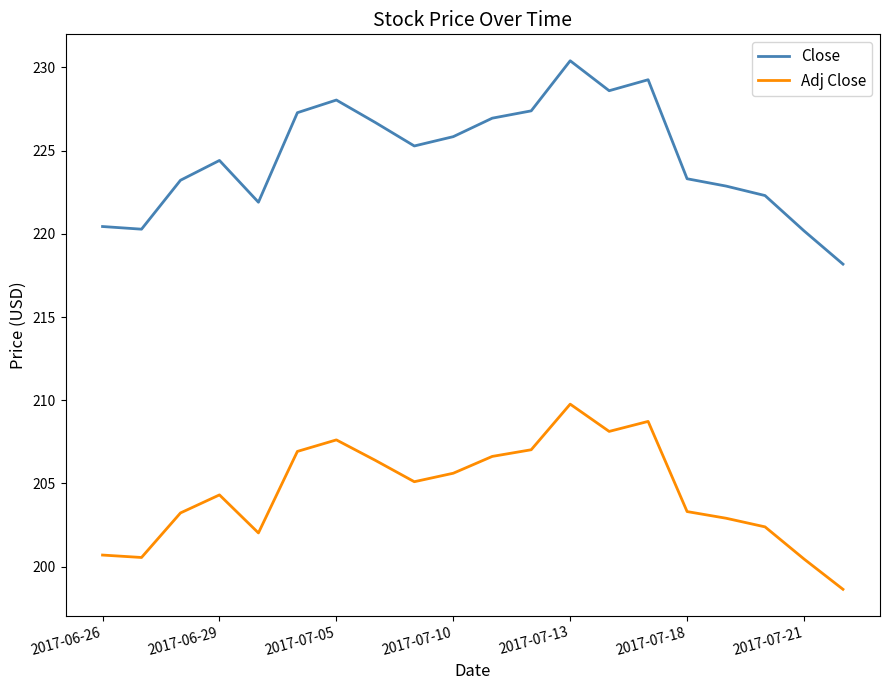

Rank the series by their maximum value, from lowest to highest.

Adj Close, Close